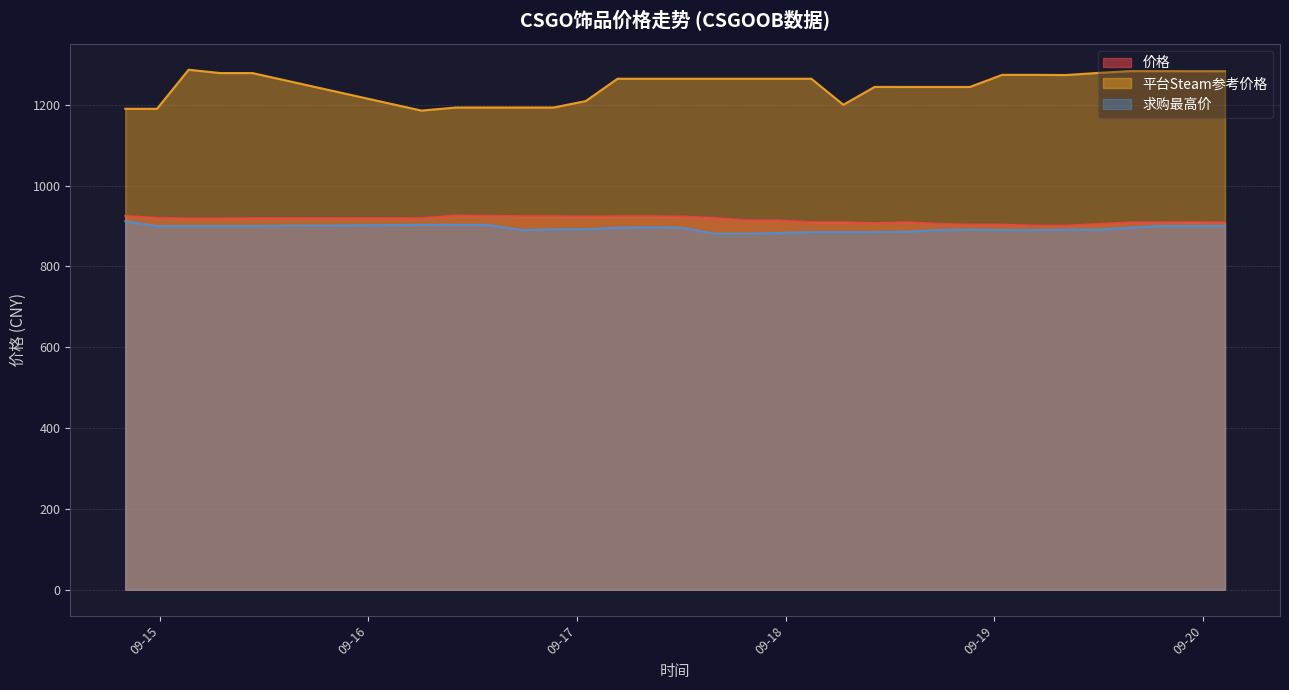

Which has a higher value, 2023-09-17 23:15 or 2023-09-17 19:36?

2023-09-17 23:15